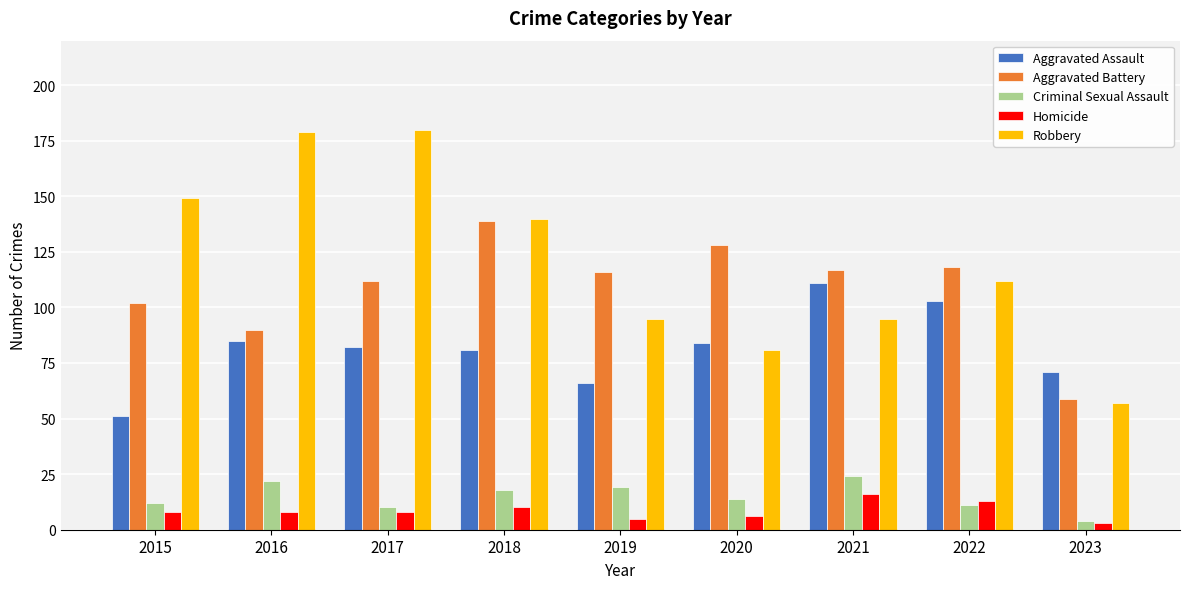

At which label does Criminal Sexual Assault first exceed 14?

2016